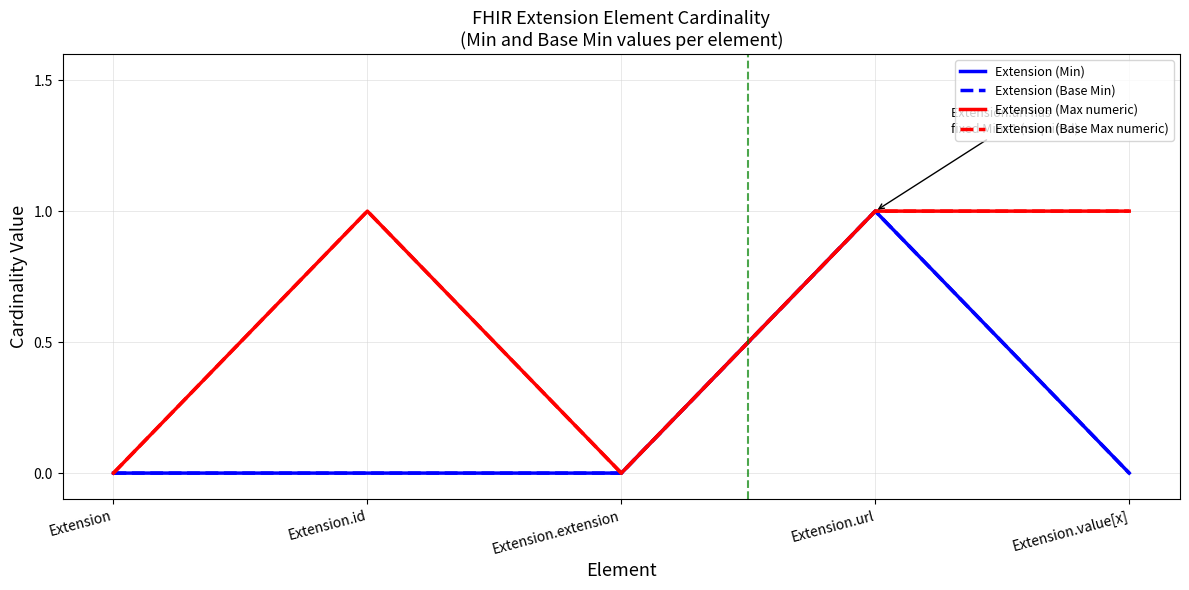

Does the chart display data point markers on the line(s)?

No